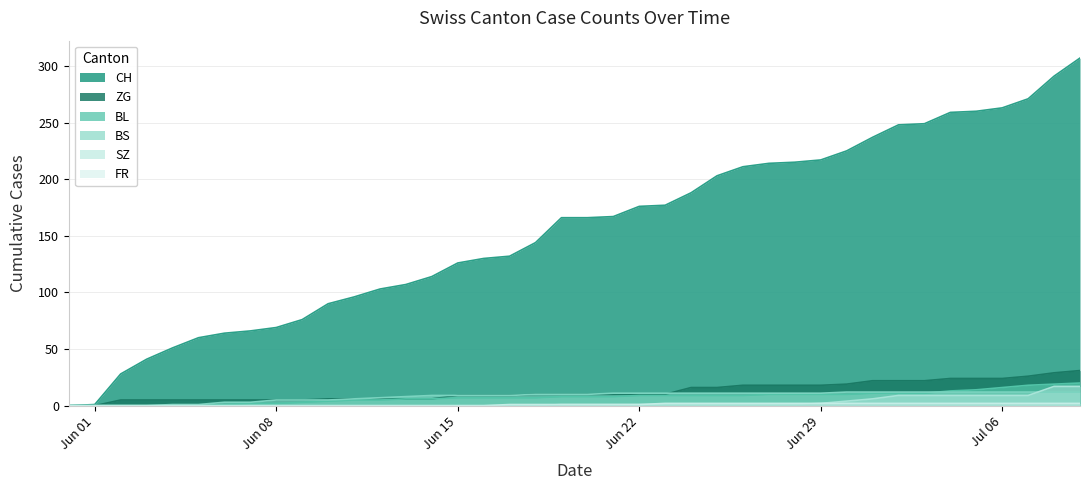

True or false: BS and SZ cross at least once.

True